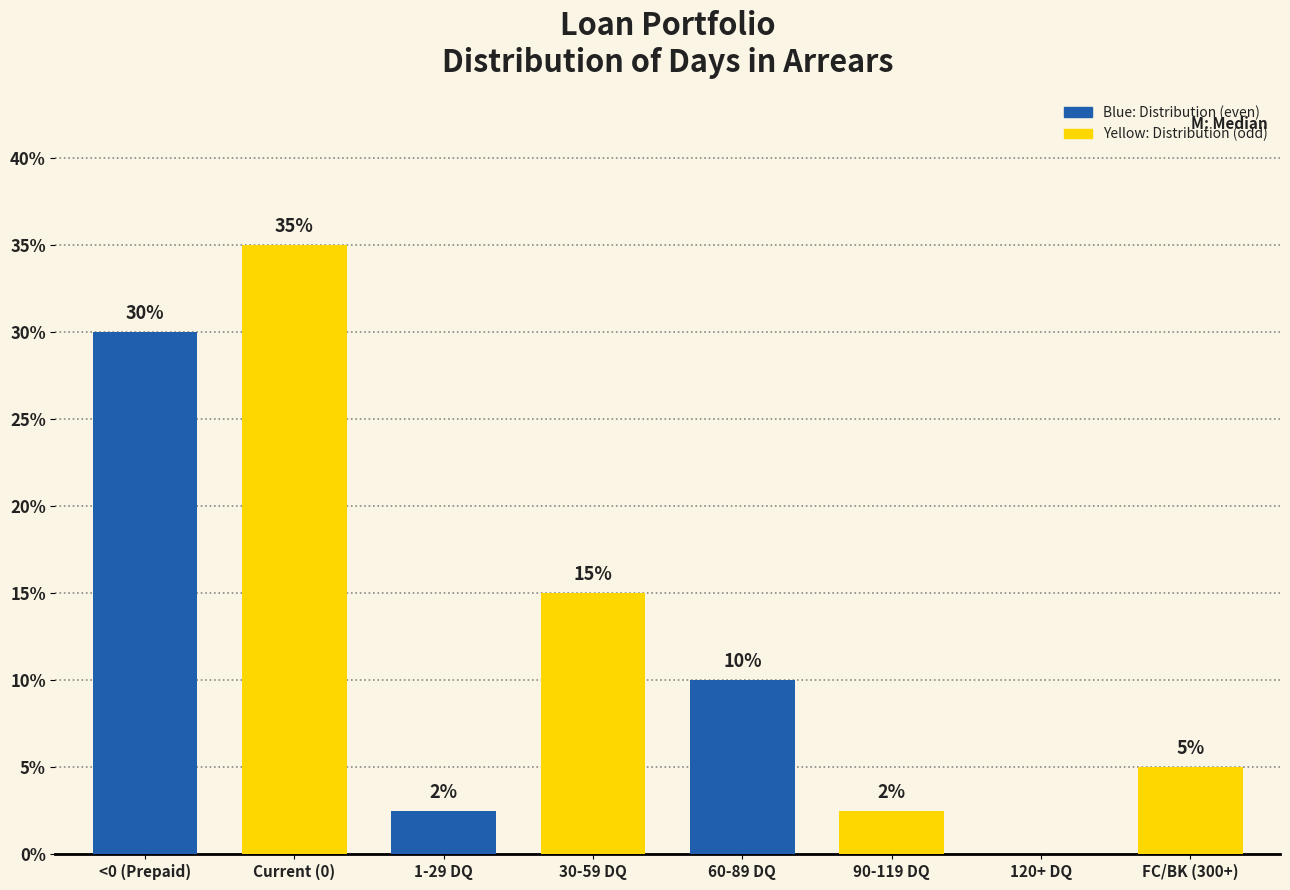

True or false: the data shows 5.0 at FC/BK (300+).

True